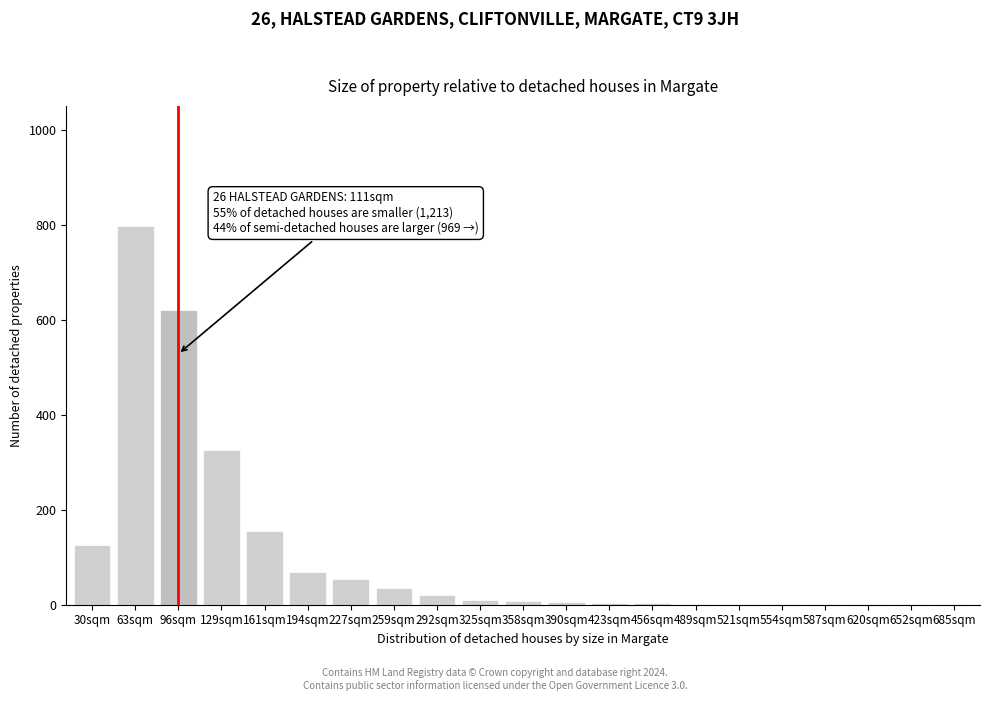

What is the sum of all values?

2241